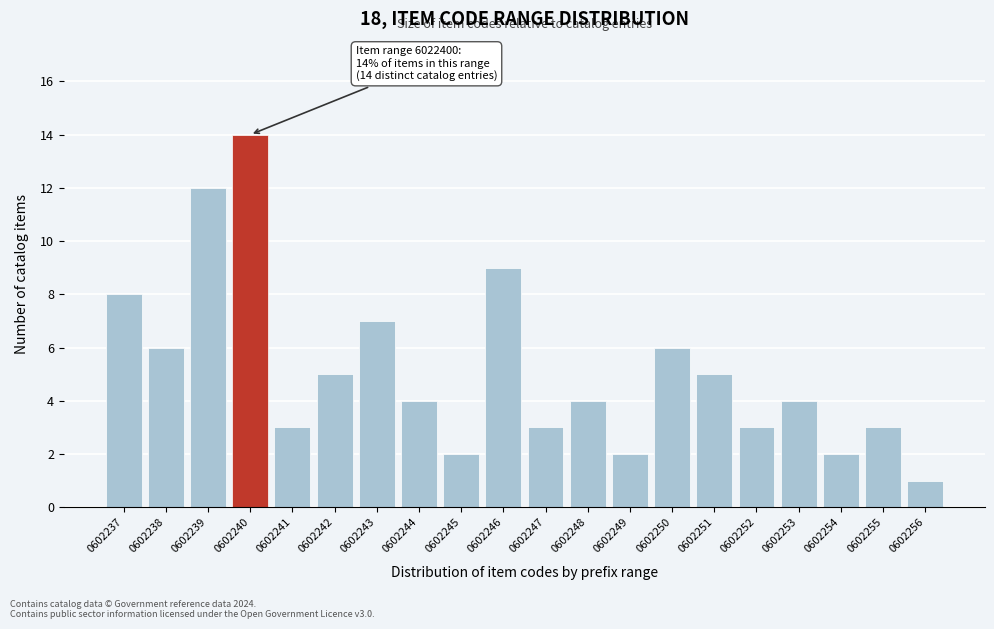

Reading left to right, what are all the values shown in this chart?

0602237=8	0602238=6	0602239=12	0602240=14	0602241=3	0602242=5	0602243=7	0602244=4	0602245=2	0602246=9	0602247=3	0602248=4	0602249=2	0602250=6	0602251=5	0602252=3	0602253=4	0602254=2	0602255=3	0602256=1